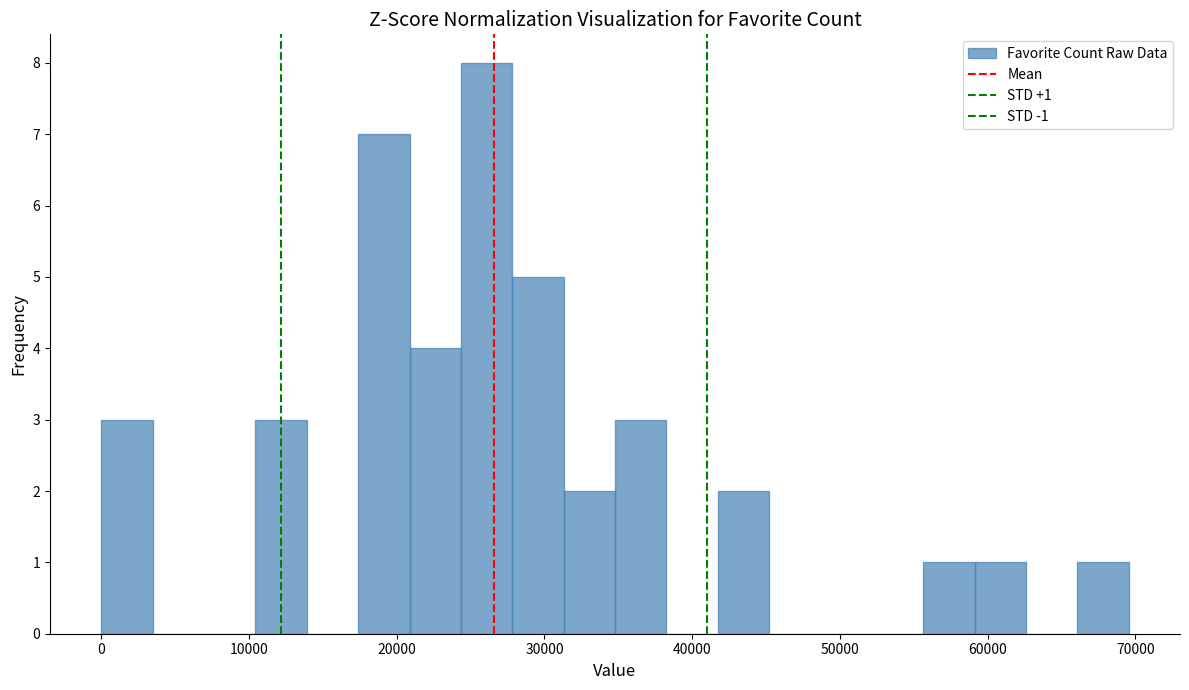

Read against the x-axis, roughly where is the centre of the tallest bar?

26000